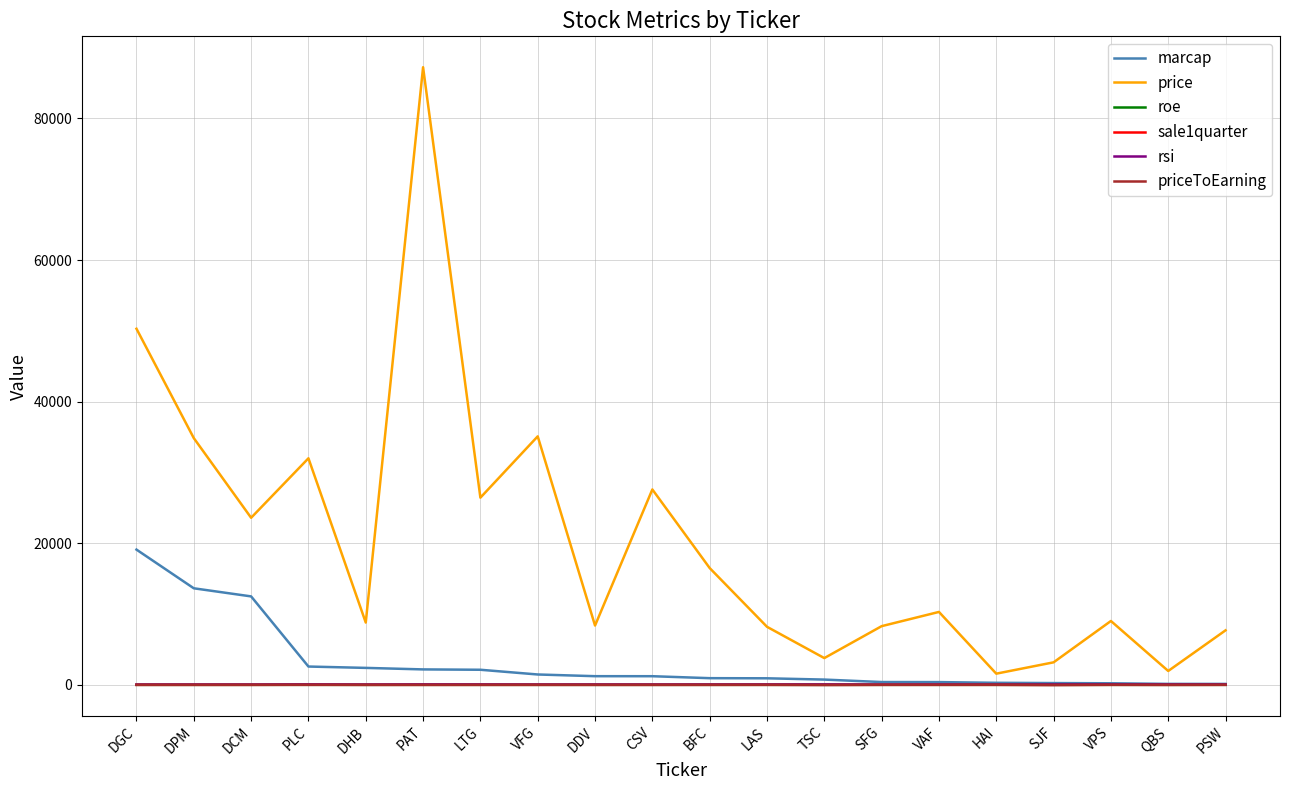

What is the highest value of the marcap series?

19103.0